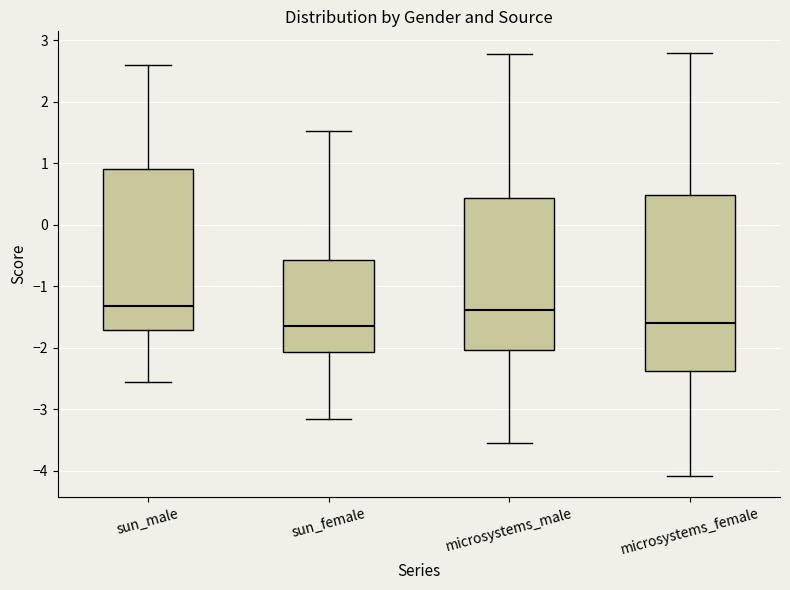

Reading left to right, transcribe this box plot: for each box, give where its median line is, the range the box spans, and where its two whiskers end, as read against the y-axis. The values are not printed on the chart, so give them approximately, as read against the axis.

sun_male: median -1.3, box -1.7 to 0.9, whiskers -2.6 to 2.6
sun_female: median -1.6, box -2.1 to -0.6, whiskers -3.2 to 1.5
microsystems_male: median -1.4, box -2.0 to 0.4, whiskers -3.5 to 2.8
microsystems_female: median -1.6, box -2.4 to 0.5, whiskers -4.1 to 2.8